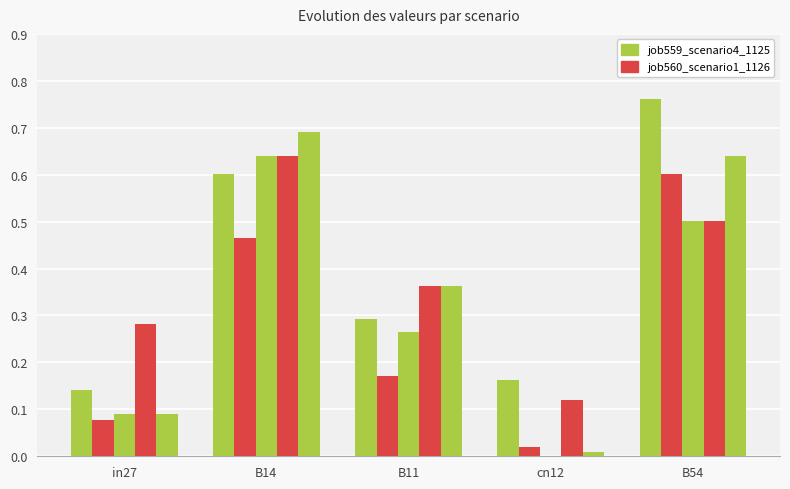

Are the bars horizontal?

No